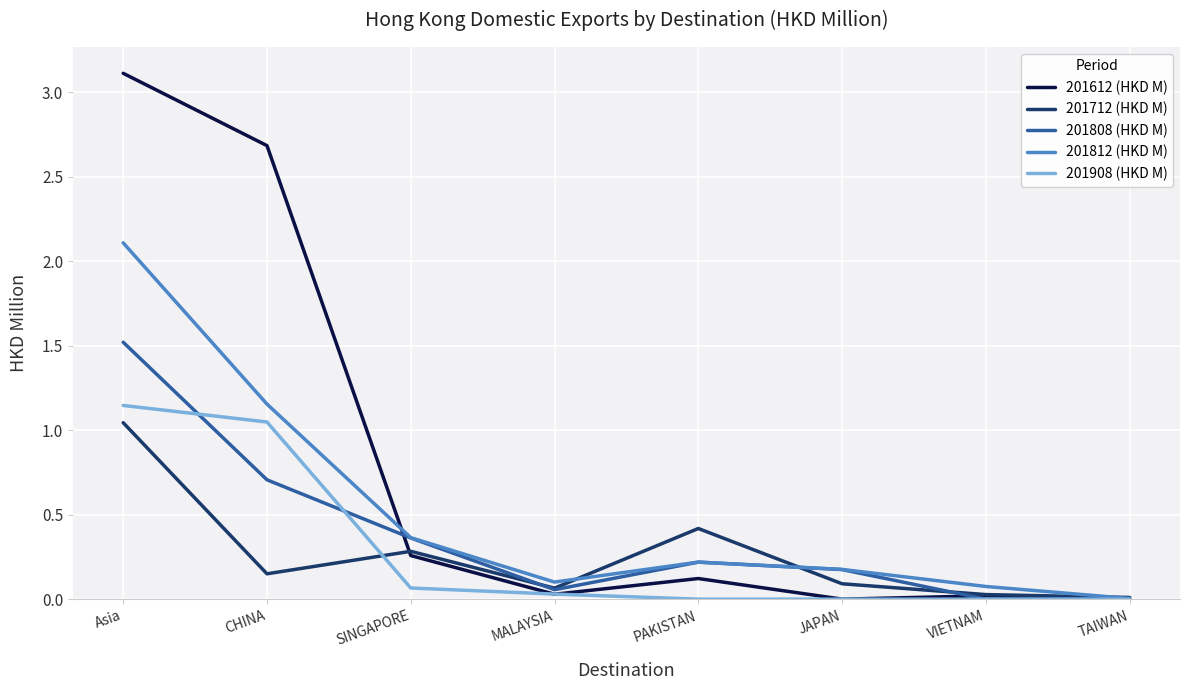

The 201812 (HKD M) series shows 0.6 at SINGAPORE. True or false?

False